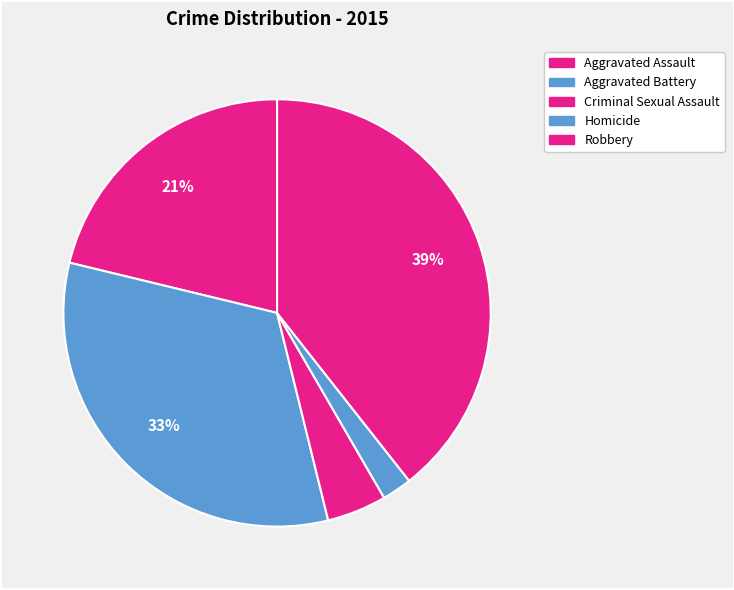

To the nearest percent, what is the combined percentage of Aggravated Assault and Criminal Sexual Assault?

26%